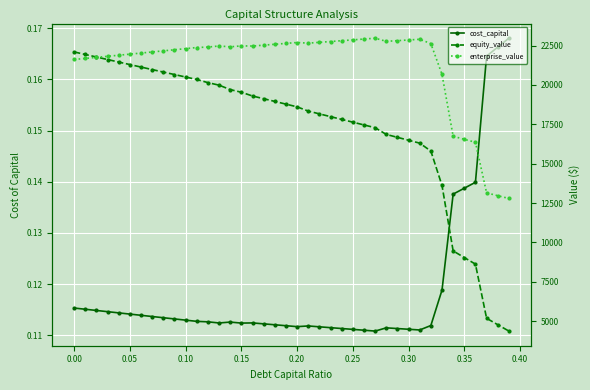

In enterprise_value, how many points are lower than both neighbors (excluding endpoints)?

4